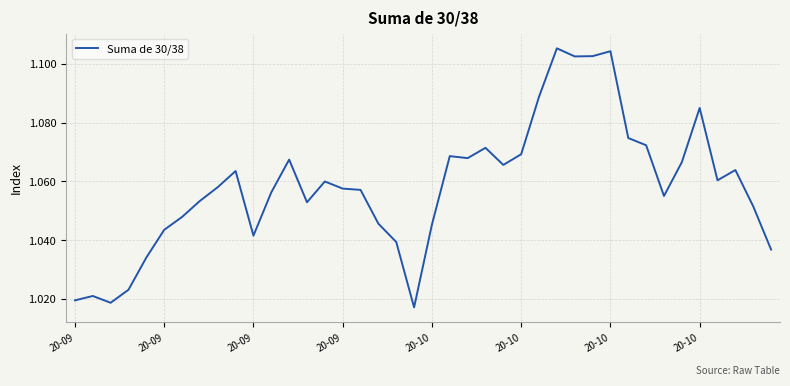

What is the minimum value shown in the chart?

1.0